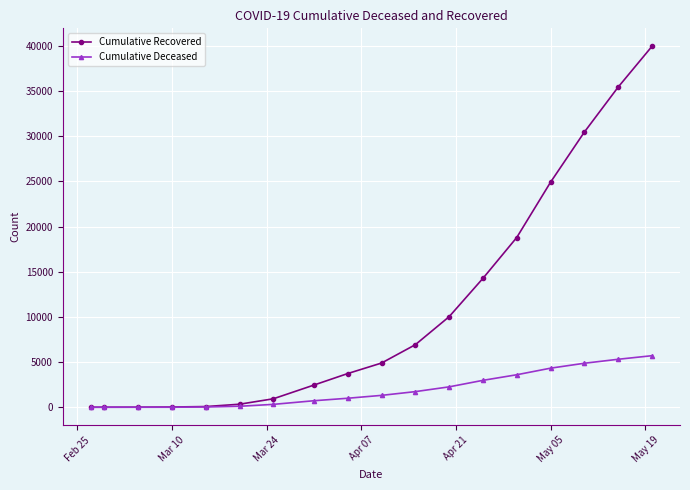

Which series has the largest range (max minus min)?

Cumulative Recovered